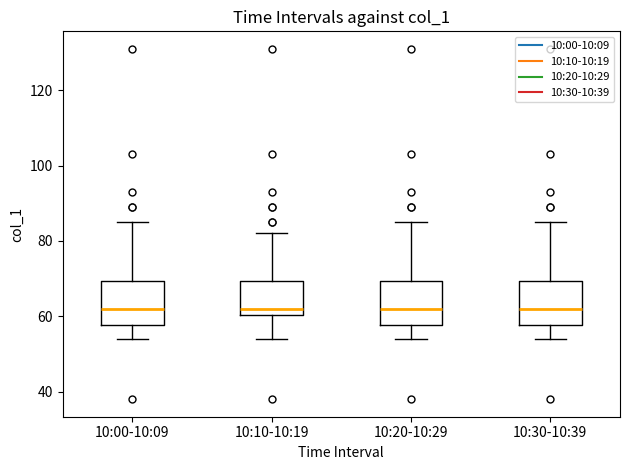

Reading left to right, transcribe this box plot: for each box, give where its median line is, the range the box spans, and where its two whiskers end, as read against the y-axis. The values are not printed on the chart, so give them approximately, as read against the axis.

10:00-10:09: median 62, box 58 to 70, whiskers 54 to 86
10:10-10:19: median 62, box 60 to 70, whiskers 54 to 82
10:20-10:29: median 62, box 58 to 70, whiskers 54 to 86
10:30-10:39: median 62, box 58 to 70, whiskers 54 to 86